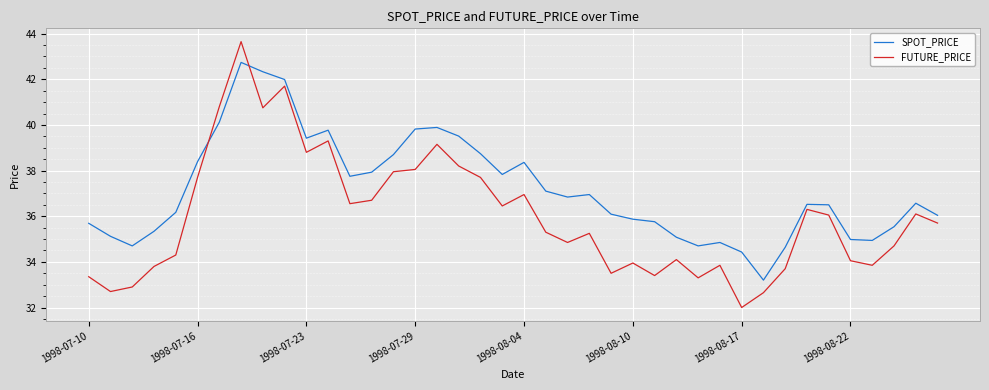

True or false: SPOT_PRICE and FUTURE_PRICE intersect in this chart.

True